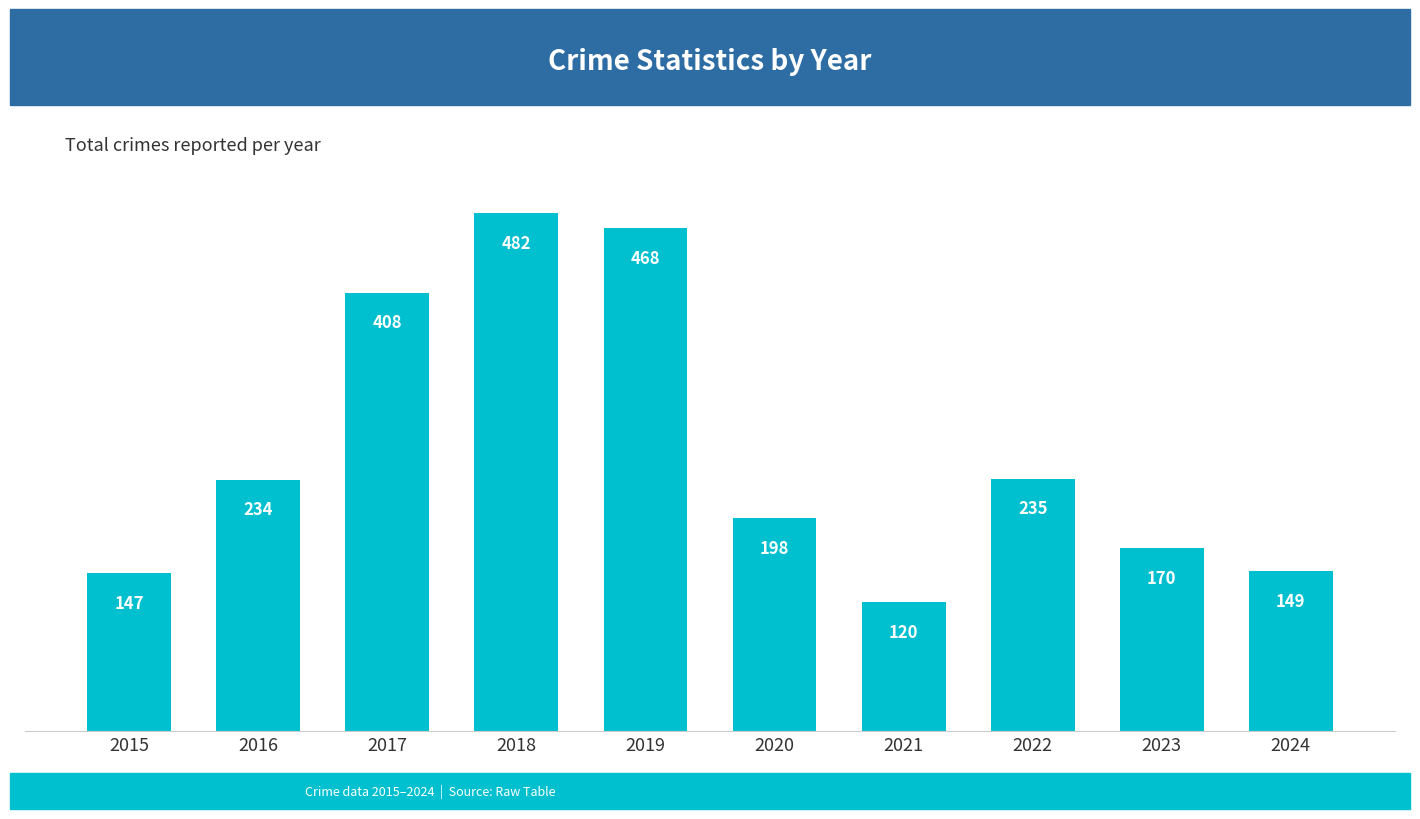

What value does the data have at 2016, to the nearest 50?

250